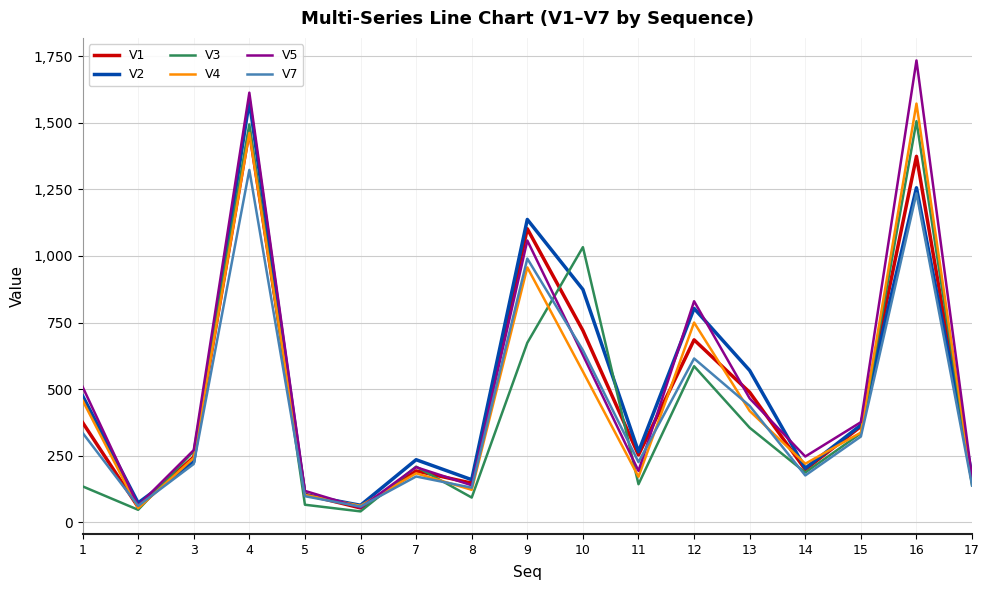

What are all the series names shown in the legend?

V1, V2, V3, V4, V5, V7